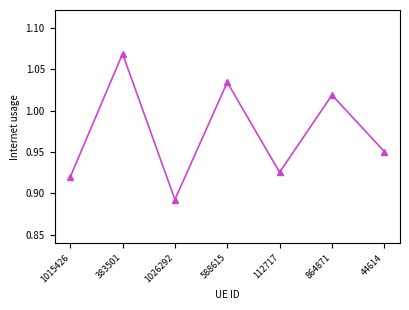

Between 588615 and 112717, which is larger?

588615